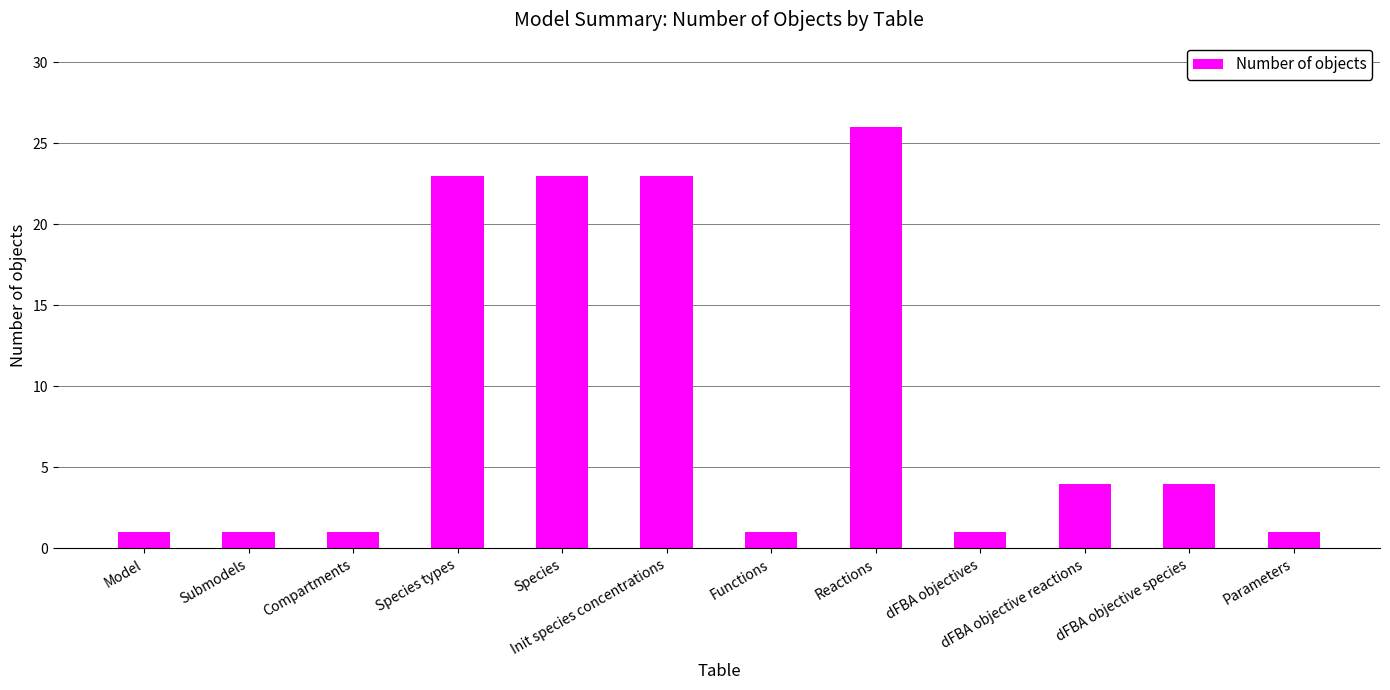

At which category does the chart reach its peak across all series?

Reactions